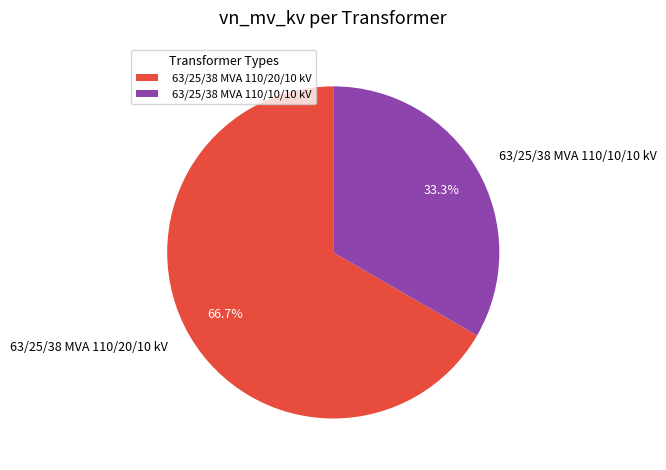

Does 63/25/38 MVA 110/20/10 kV represent more than half of the total?

Yes